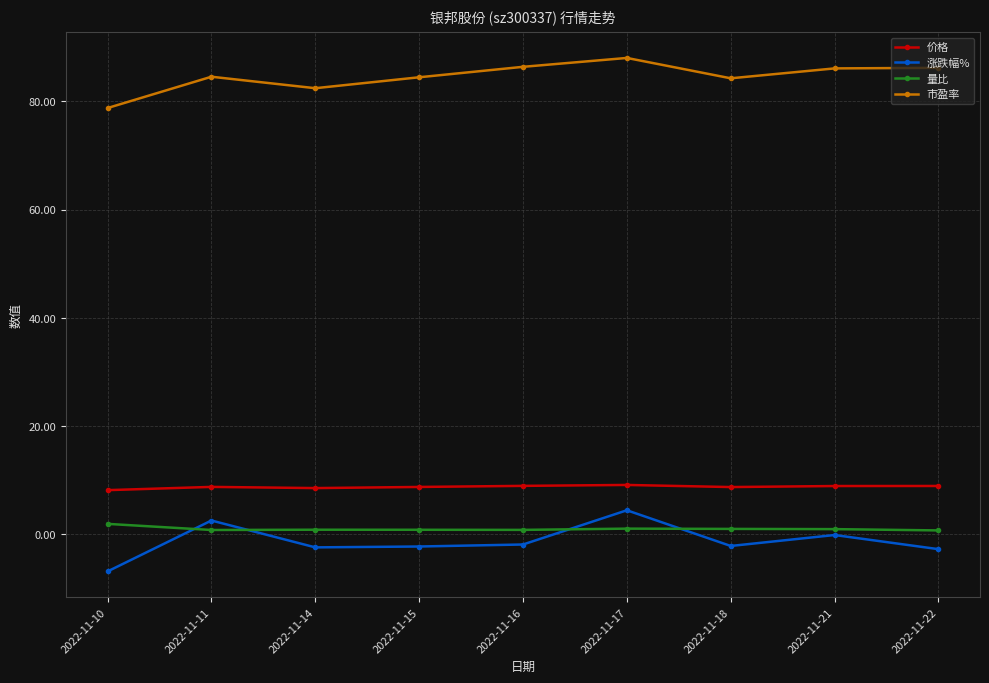

How many lines are shown in the chart?

4